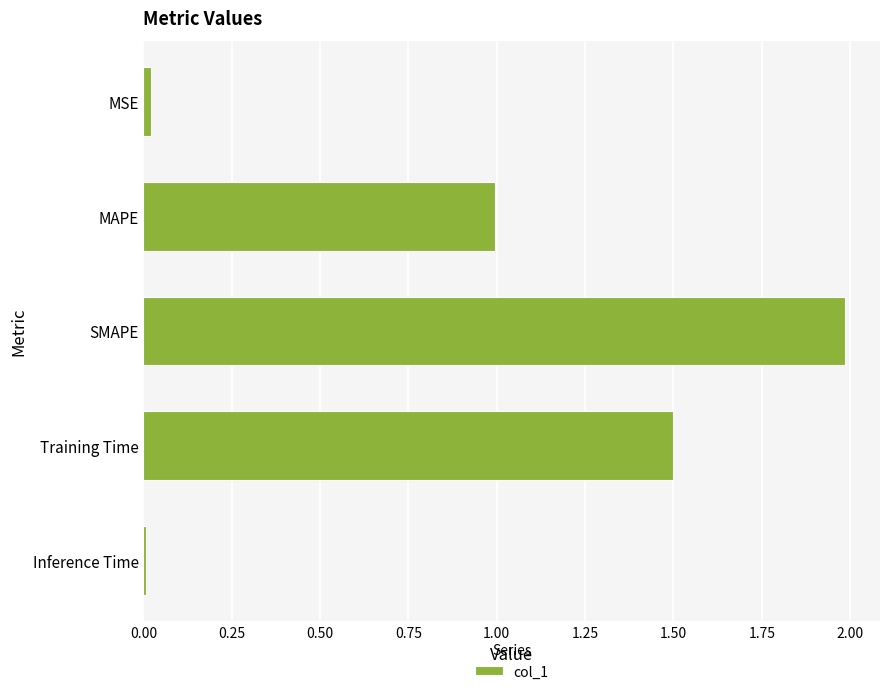

The value at Training Time is 0.5. True or false?

False